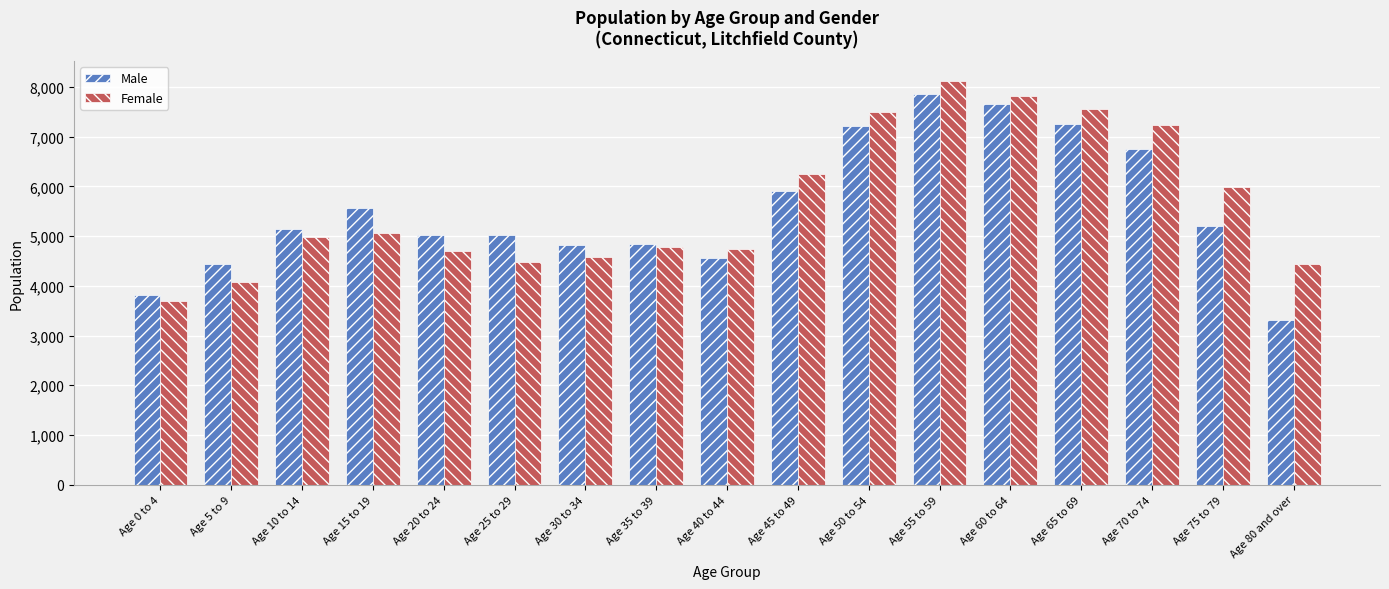

What is the value of the Female bar at the 9th from the left?

4735